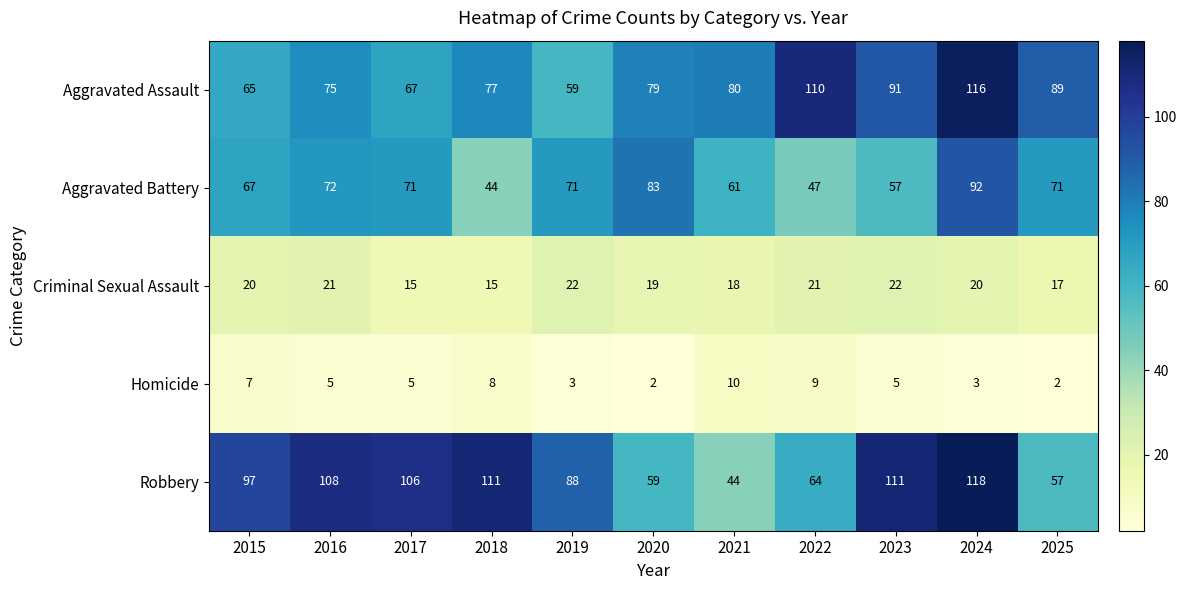

At which category is the sum across all series the highest?

2024